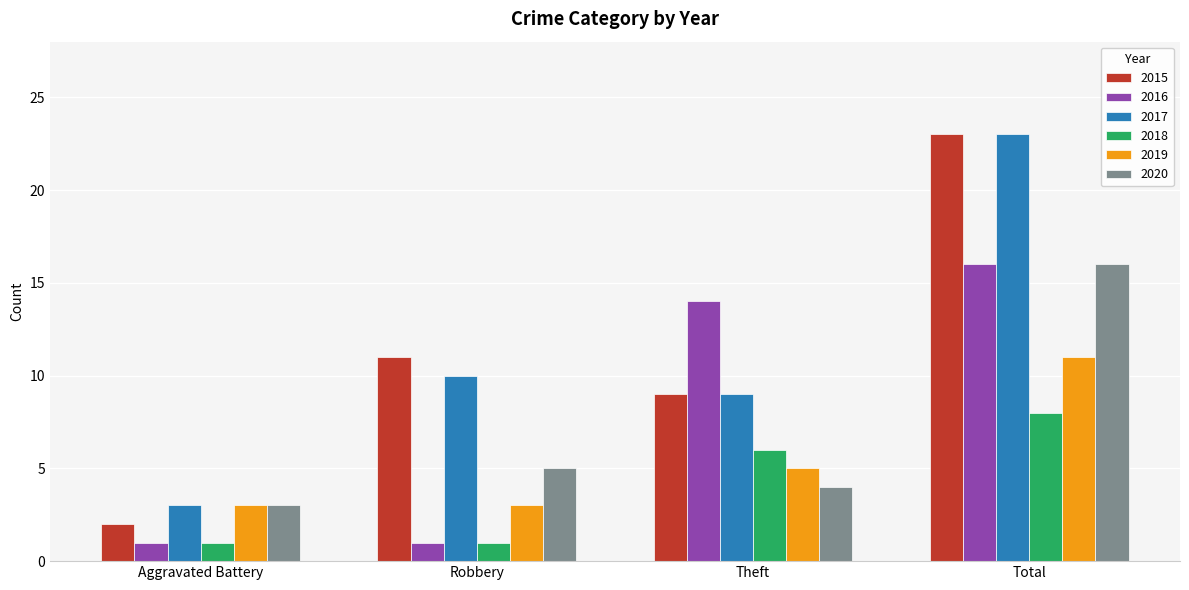

How many bars are there in each group?

6